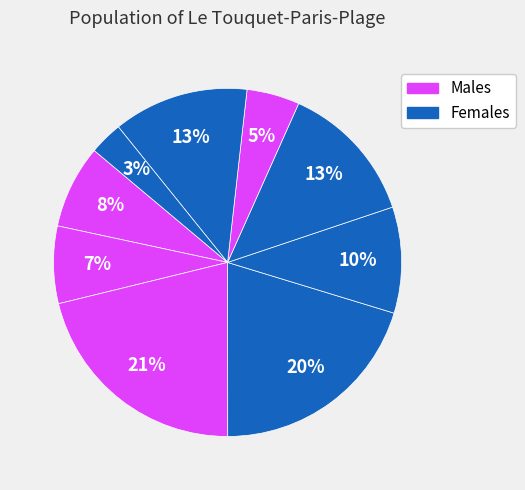

Count the number of slices in the pie.

9